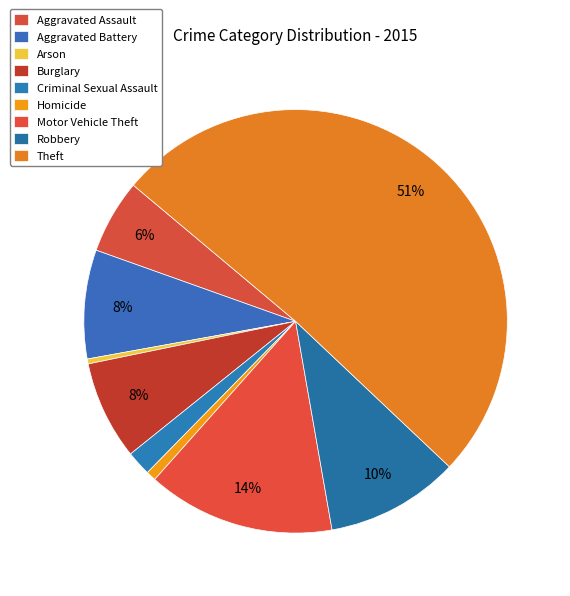

Rank the categories by value from highest to lowest.

Theft, Motor Vehicle Theft, Robbery, Aggravated Battery, Burglary, Aggravated Assault, Criminal Sexual Assault, Homicide, Arson